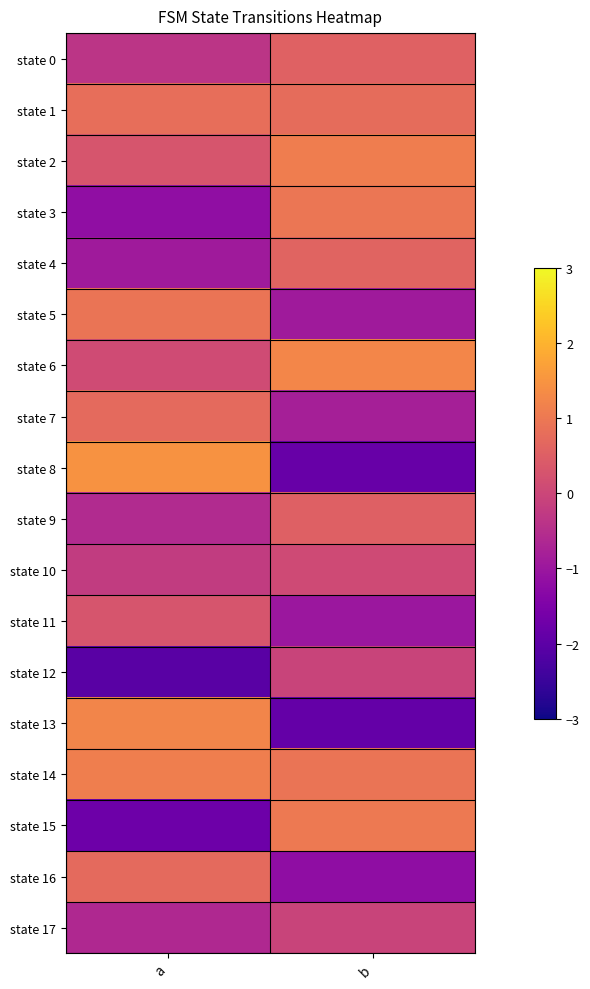

What is the difference between the highest and lowest values at a?

3.5